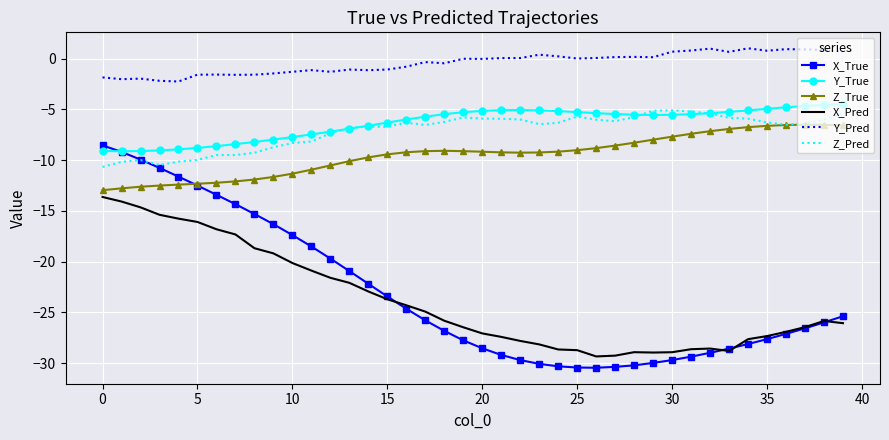

Which series has the largest total across all categories?

Y_Pred